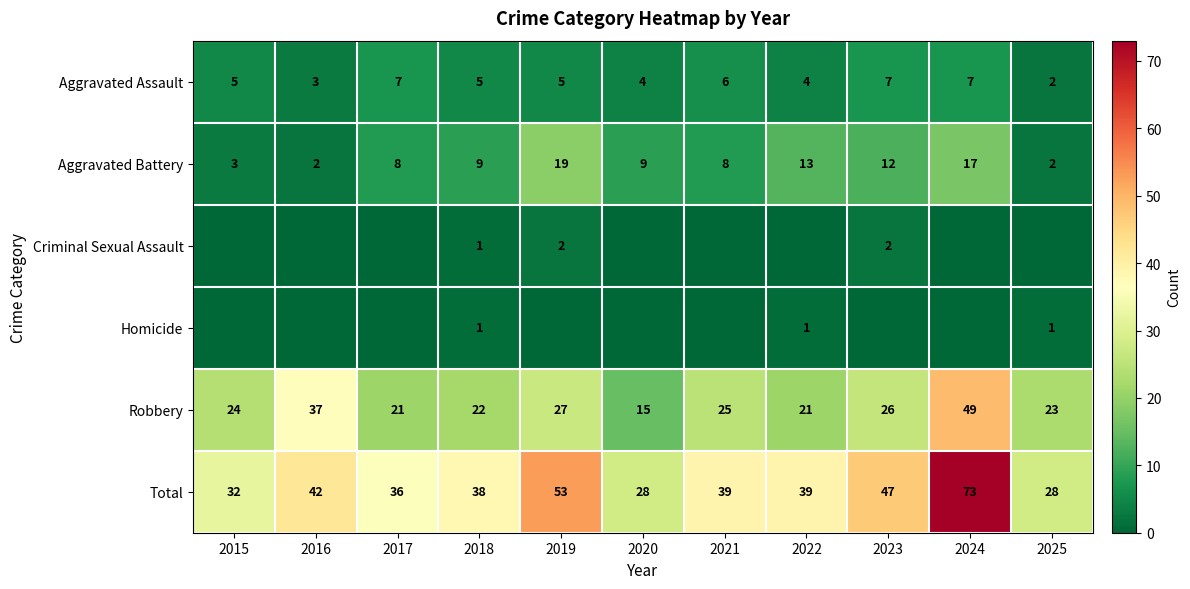

Is the value of Aggravated Battery at 2021 greater than the value of Robbery at 2024?

No